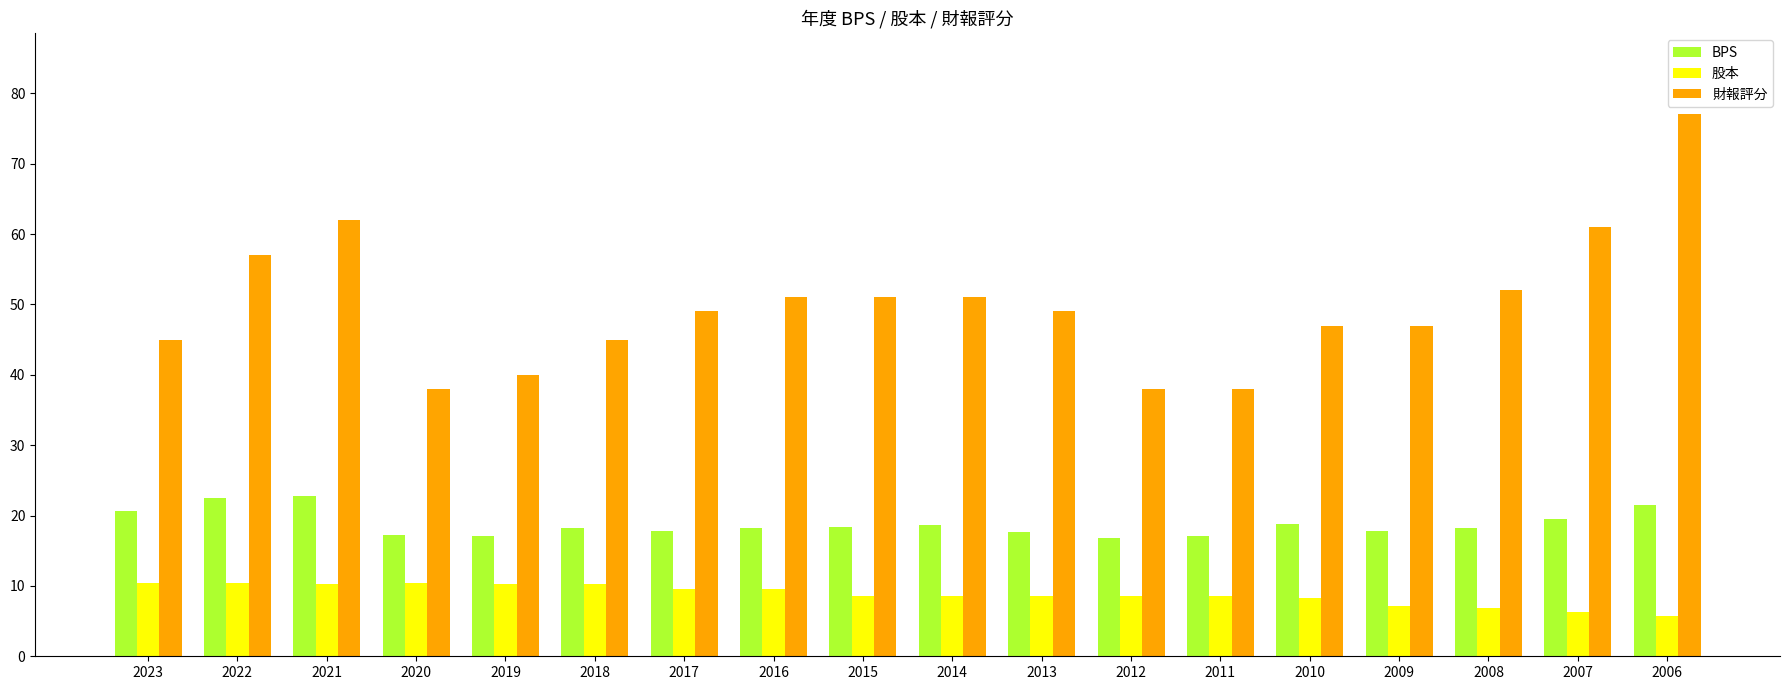

How many distinct data groups are displayed?

3